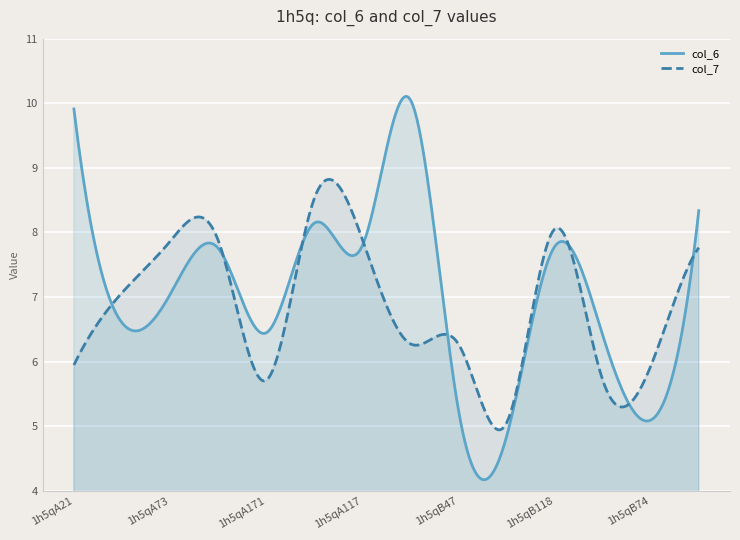

Between 1h5qA171 and 1h5qA117, which series saw the biggest shift?

col_7